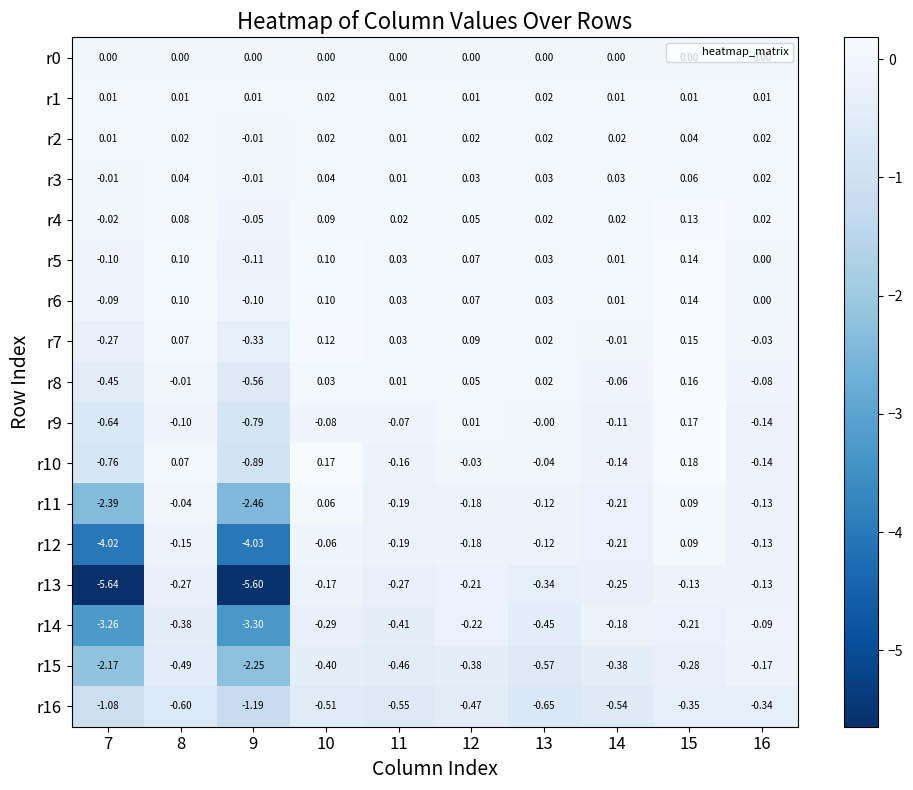

What is the difference between the highest and lowest values at 11?

0.6